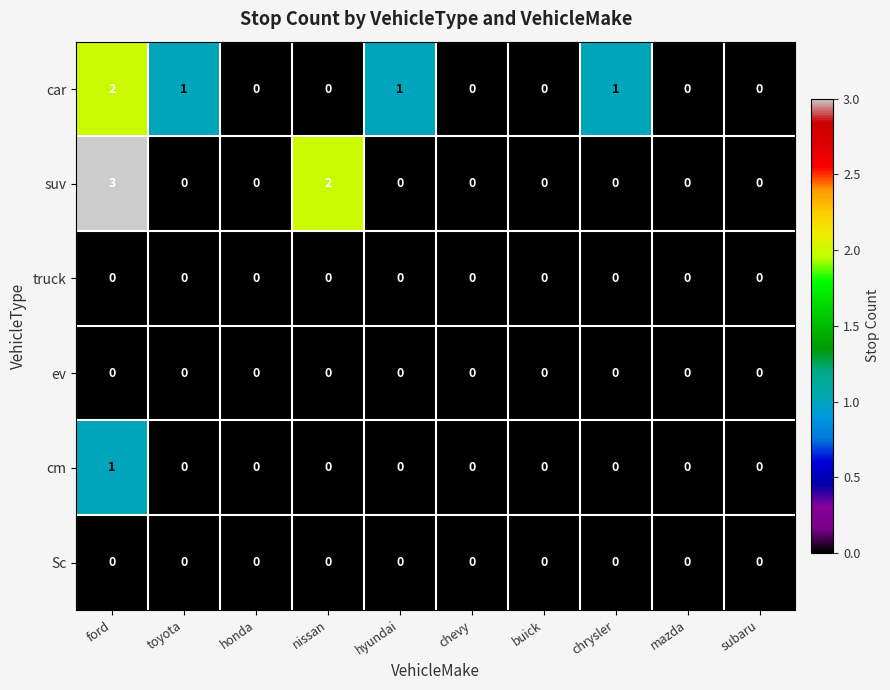

What is the spread (max minus min) of values at chrysler?

1